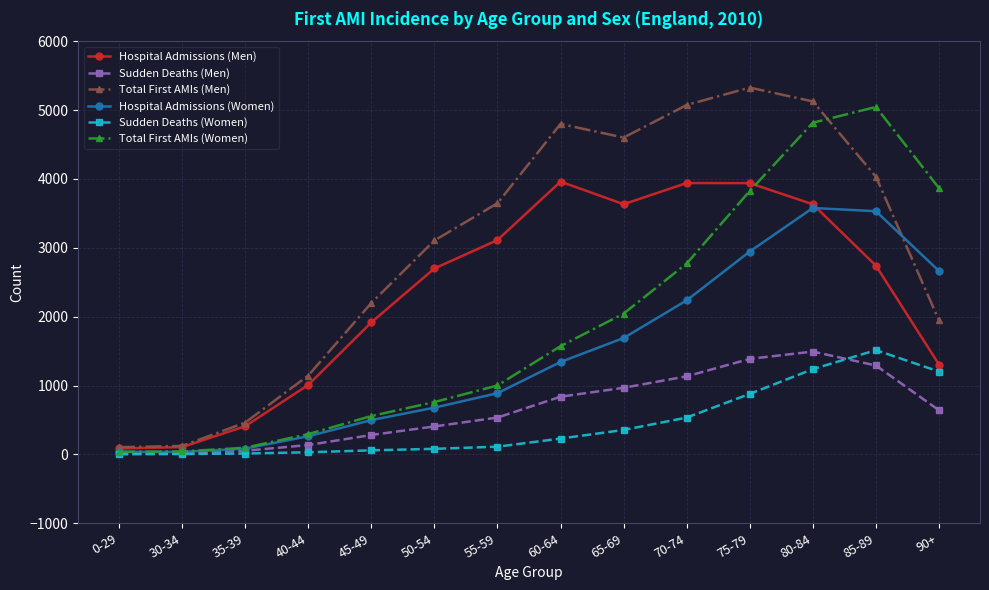

Where is the first local maximum for Total First AMIs (Men)?

60-64